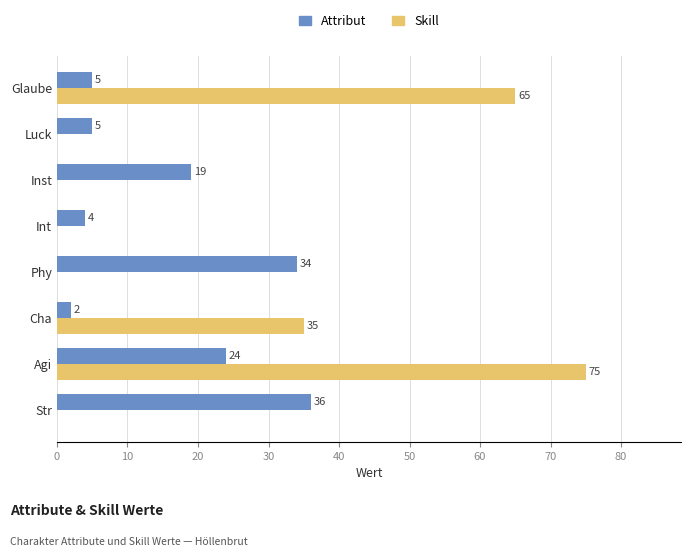

The value of Attribut at Agi is 42. True or false?

False